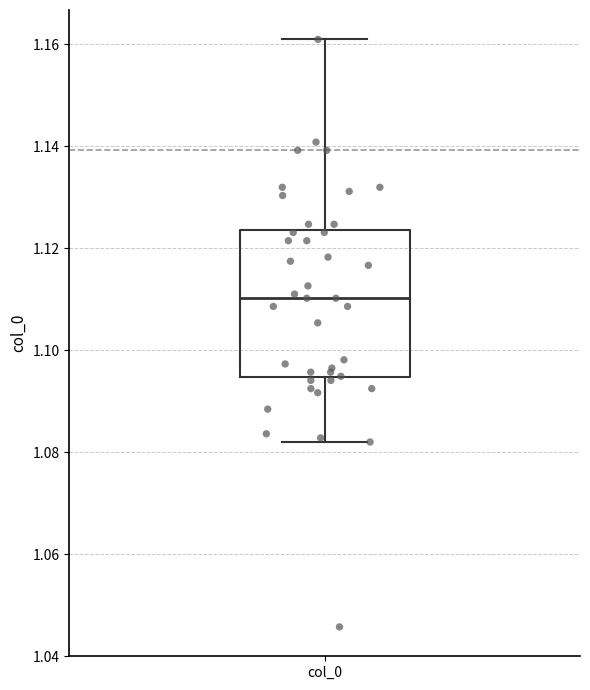

Read this box plot against the y-axis: the position of the median line, the range covered by the box, and the ends of both whiskers. The values are not printed on the chart, so give them approximately, as read against the axis.

median 1.110, box 1.094 to 1.124, whiskers 1.082 to 1.160